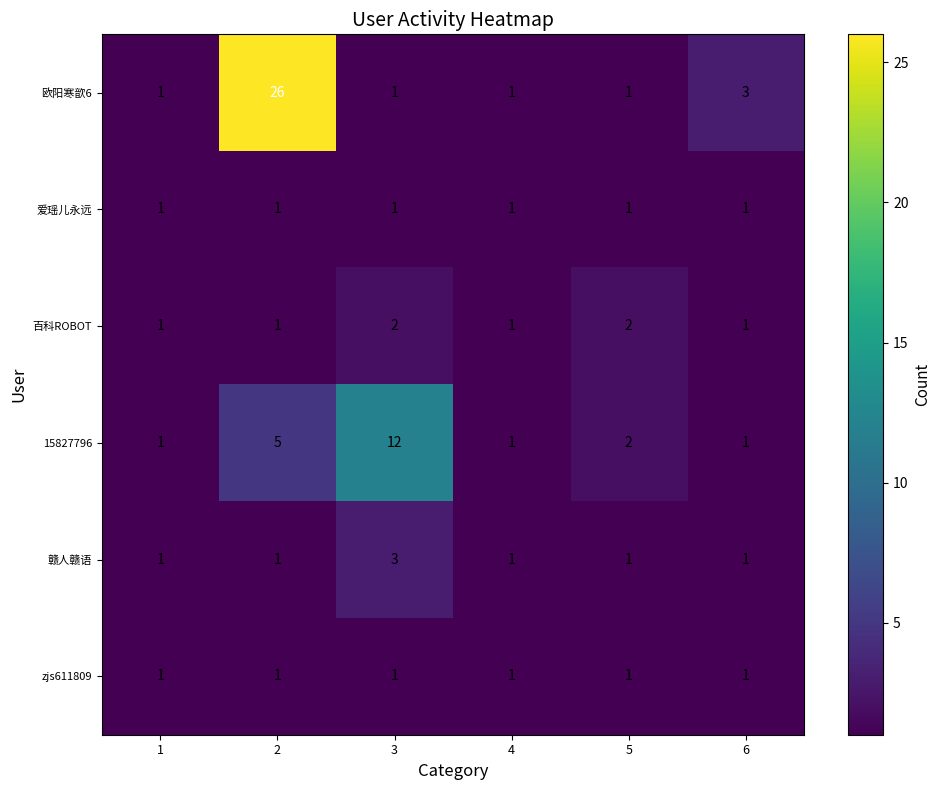

What is the total value across all series at 3?

20